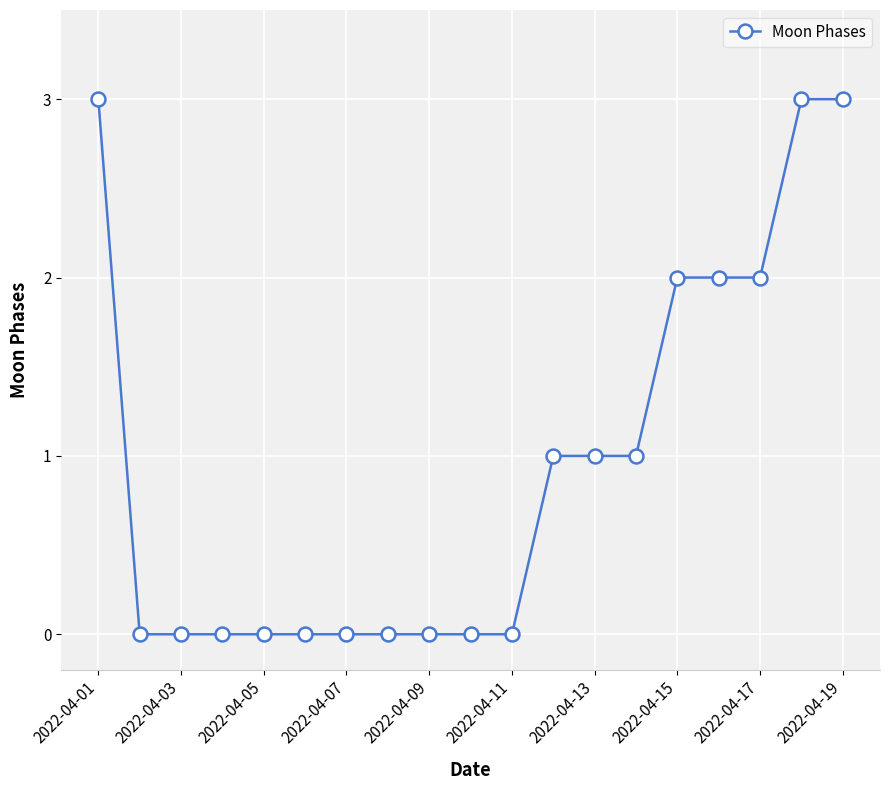

What is the maximum value shown in the chart?

3